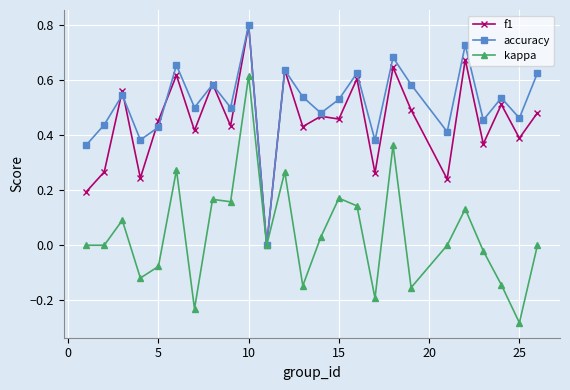

How many lines are shown in the chart?

3